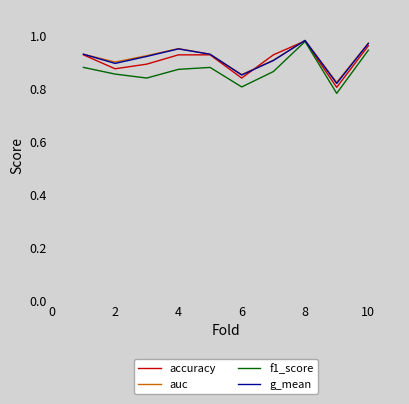

True or false: accuracy has more than 2 interior local peaks.

False